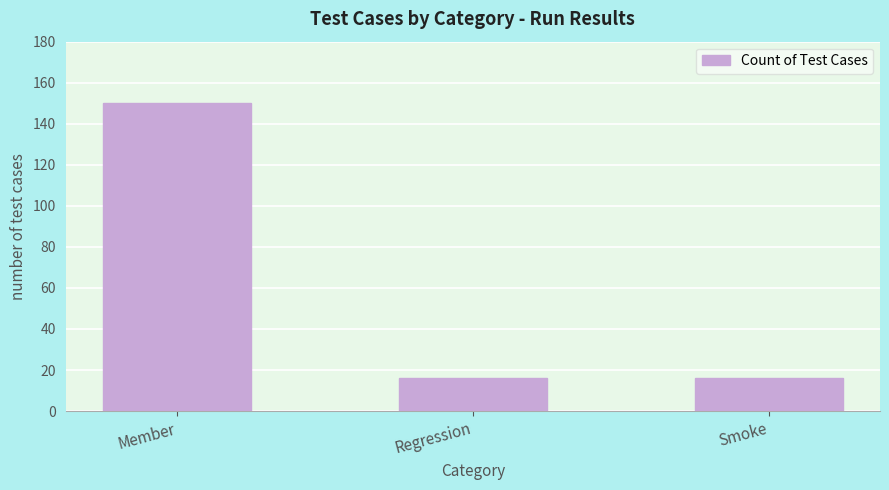

Are the bars grouped side by side (vs. stacked)?

No